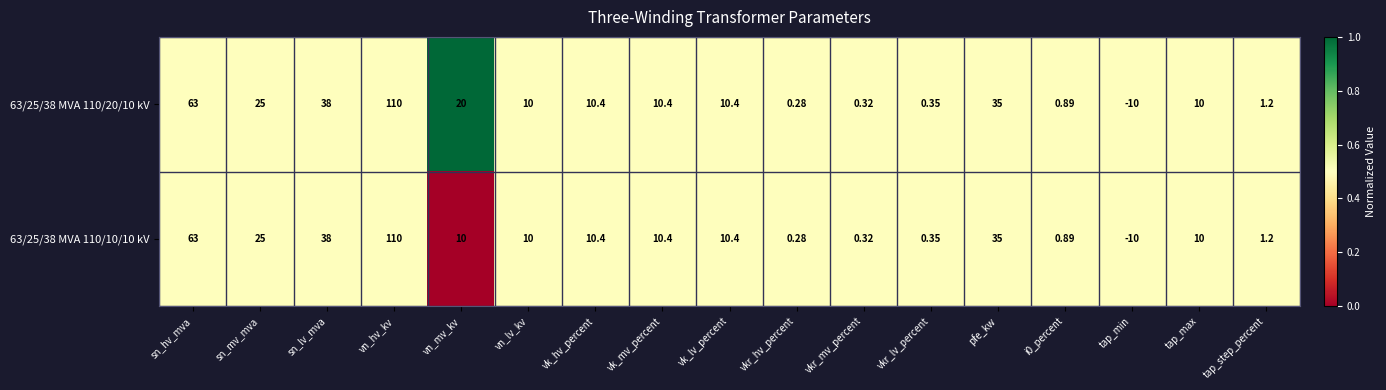

Is the value of 63/25/38 MVA 110/20/10 kV at sn_hv_mva greater than the value of 63/25/38 MVA 110/10/10 kV at tap_max?

Yes